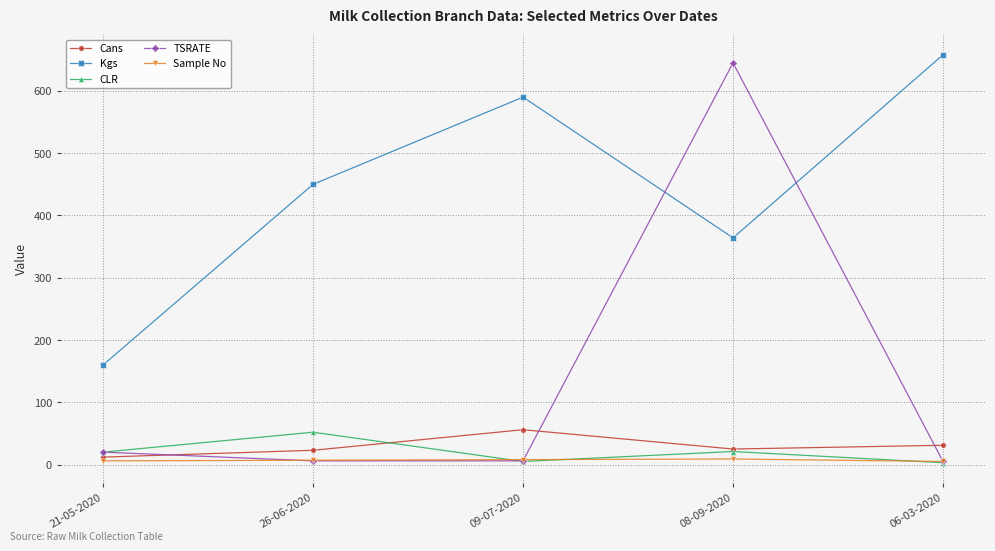

True or false: Cans and Kgs cross at least once.

False